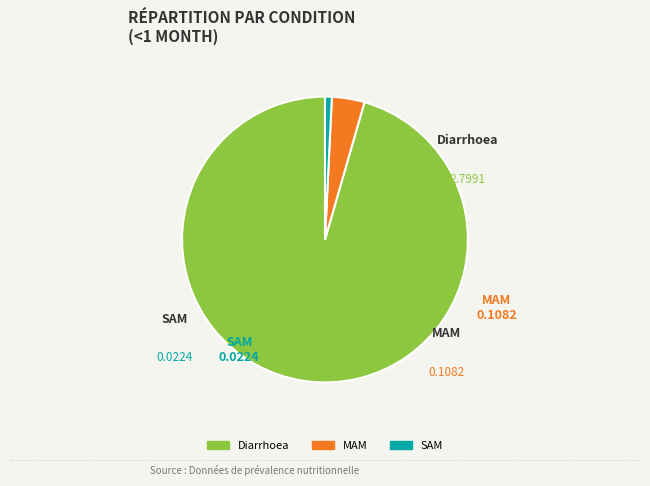

Is it true that SAM is 1% of the pie?

True